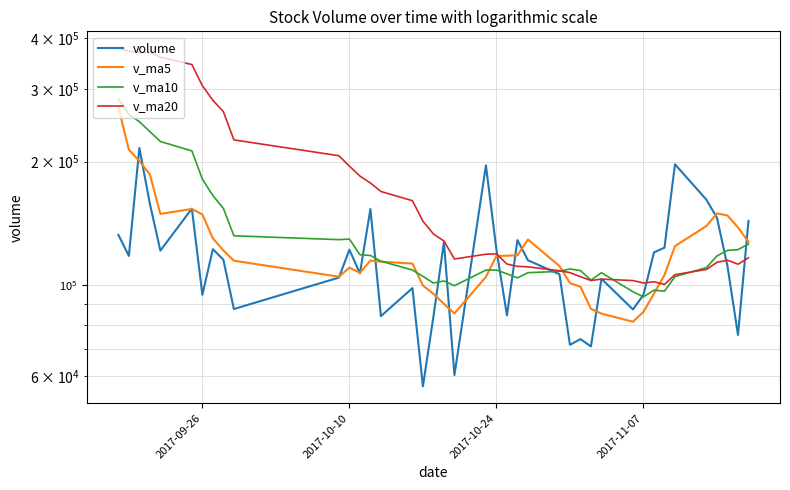

How many lines are shown in the chart?

4